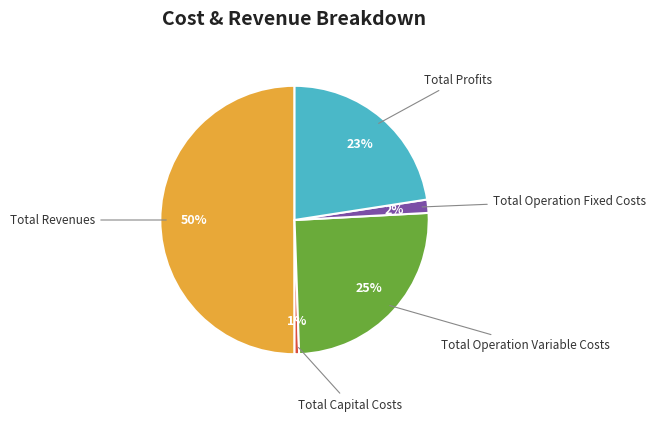

Count the number of slices in the pie.

5